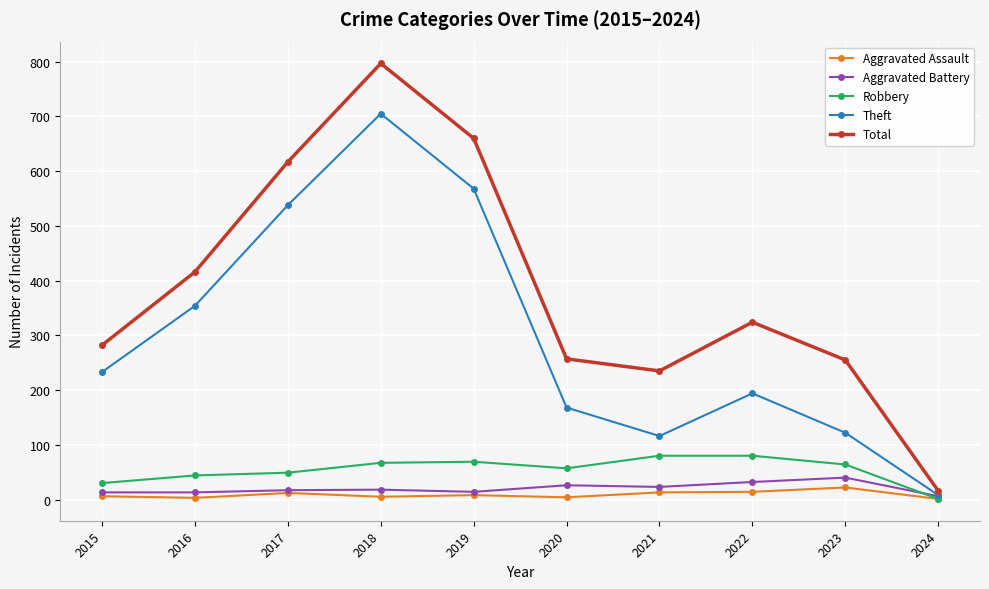

How many data points in Aggravated Battery are less than 18?

5